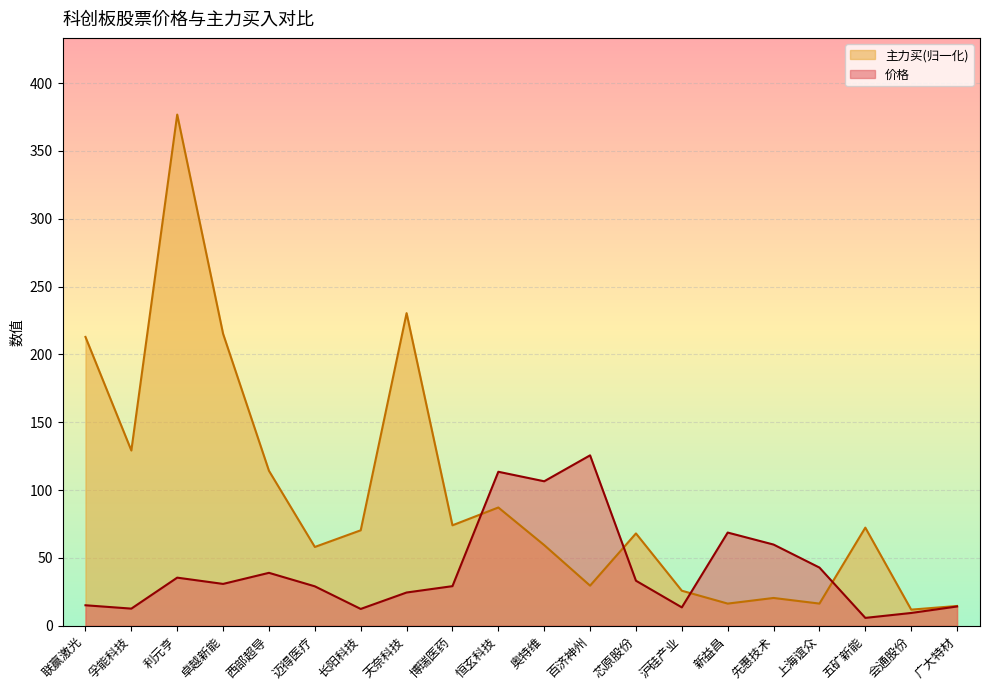

Which series has the largest range (max minus min)?

主力买(归一化)